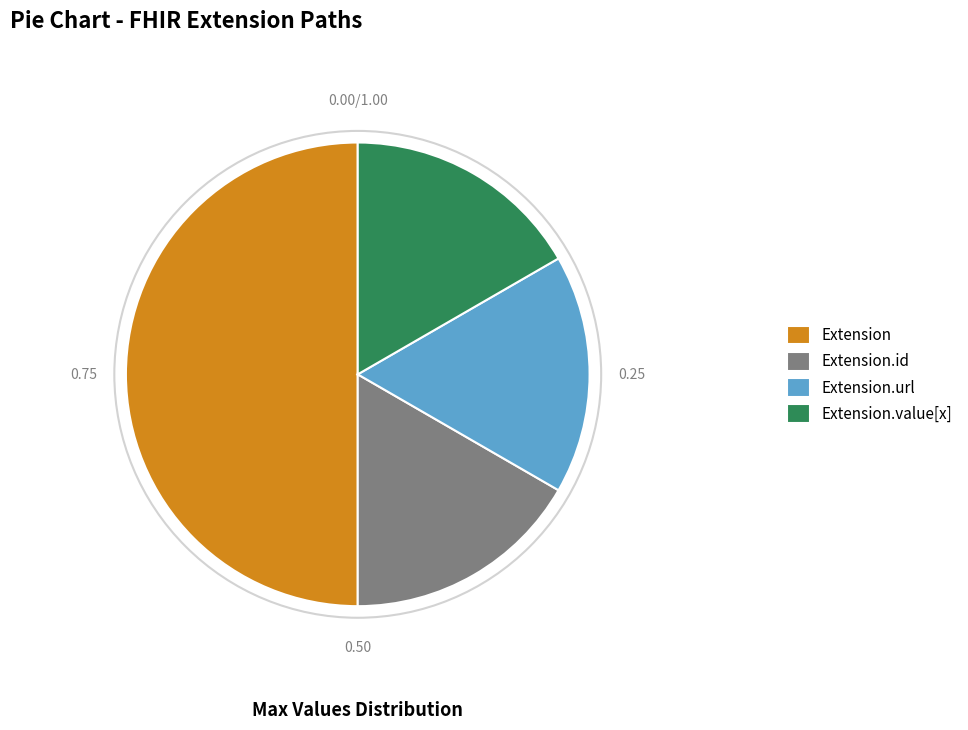

Which slice is the largest?

Extension